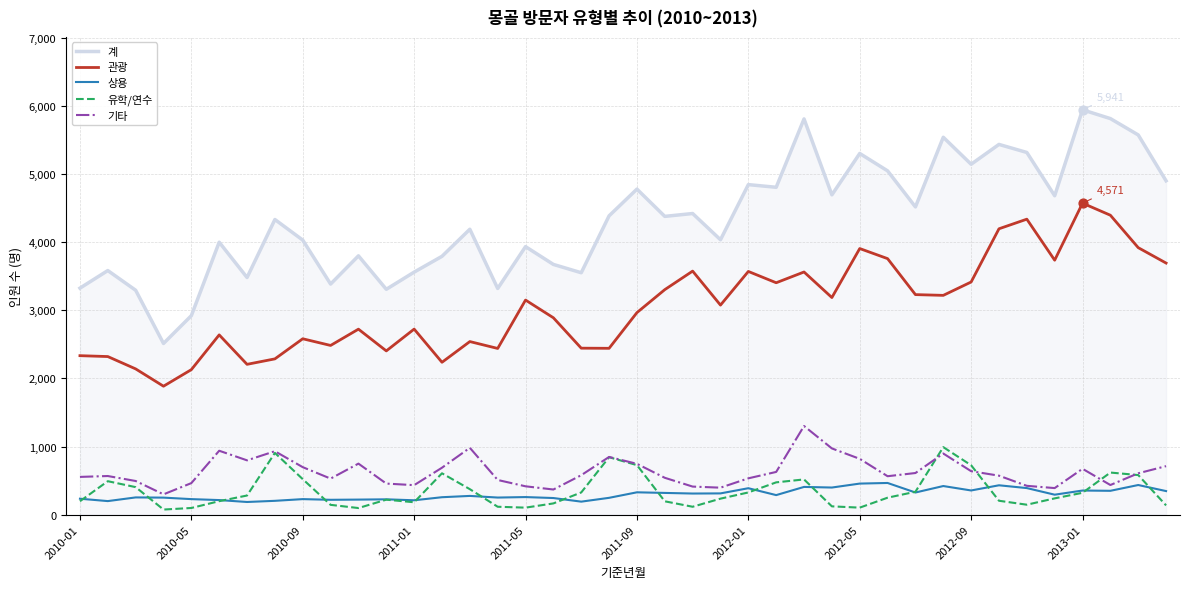

What is the highest value of the 기타 series?

1301